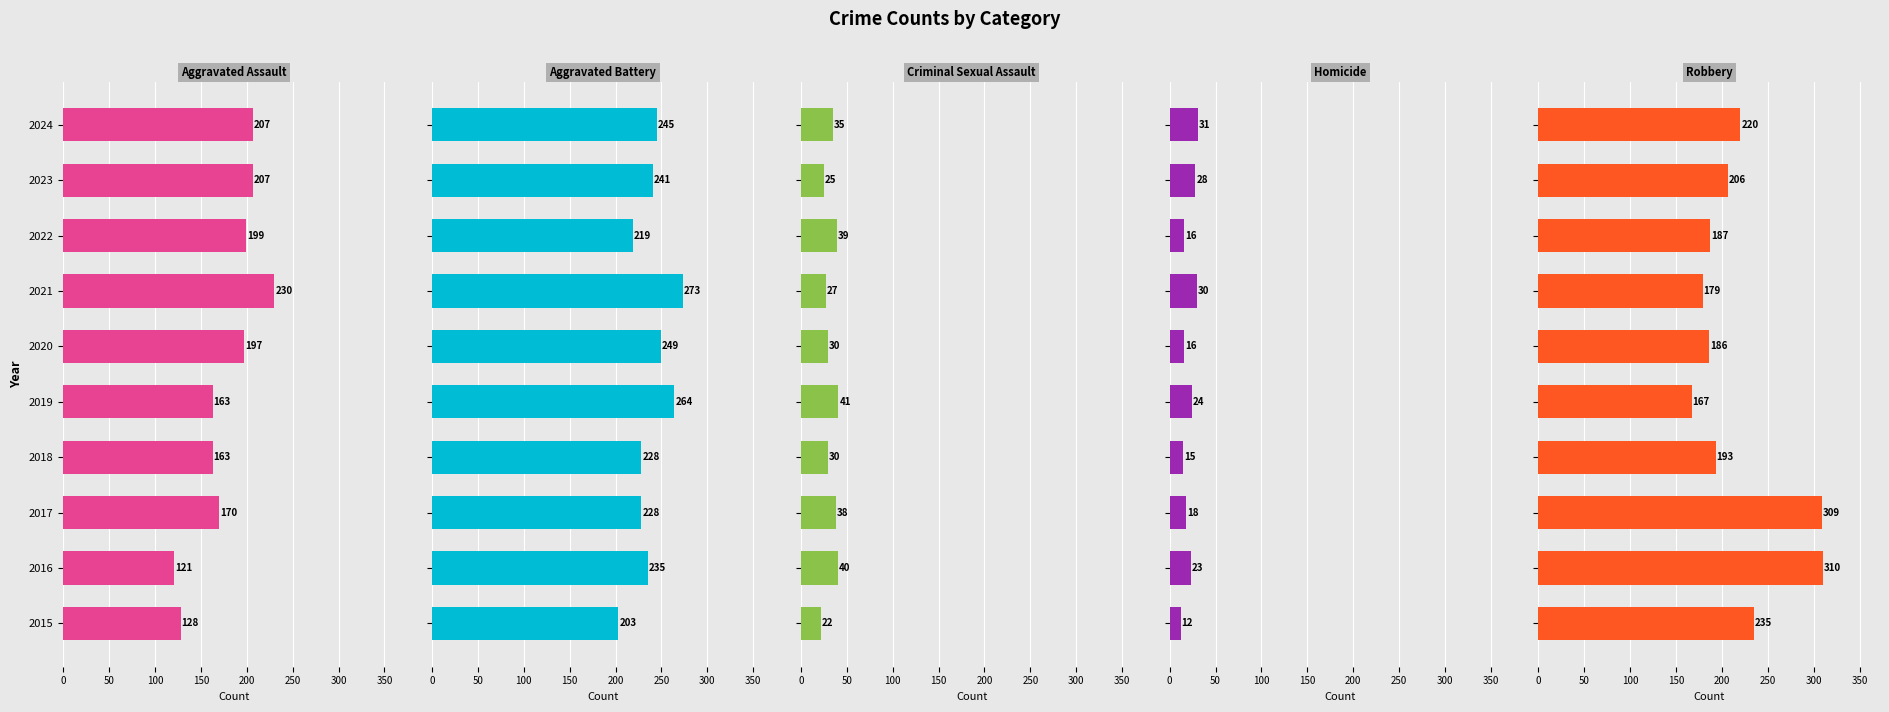

Reading right to left, what are all the values shown in this chart?

Aggravated Assault: 207	207	199	230	197	163	163	170	121	128
Aggravated Battery: 245	241	219	273	249	264	228	228	235	203
Criminal Sexual Assault: 35	25	39	27	30	41	30	38	40	22
Homicide: 31	28	16	30	16	24	15	18	23	12
Robbery: 220	206	187	179	186	167	193	309	310	235